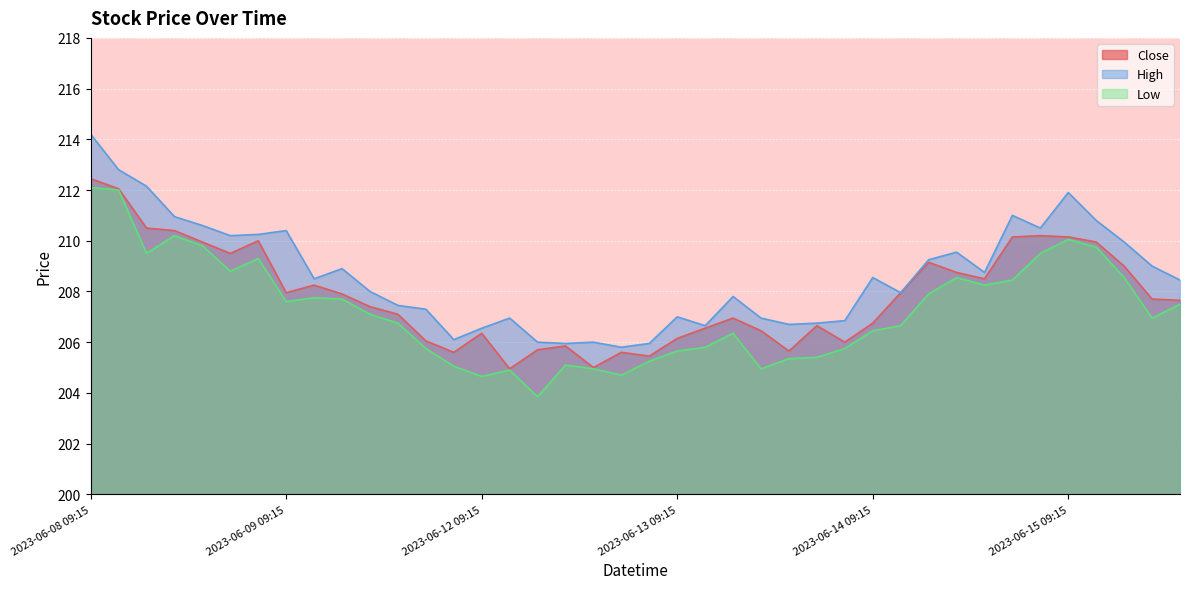

What position from the left is 2023-06-15 12:15?

39